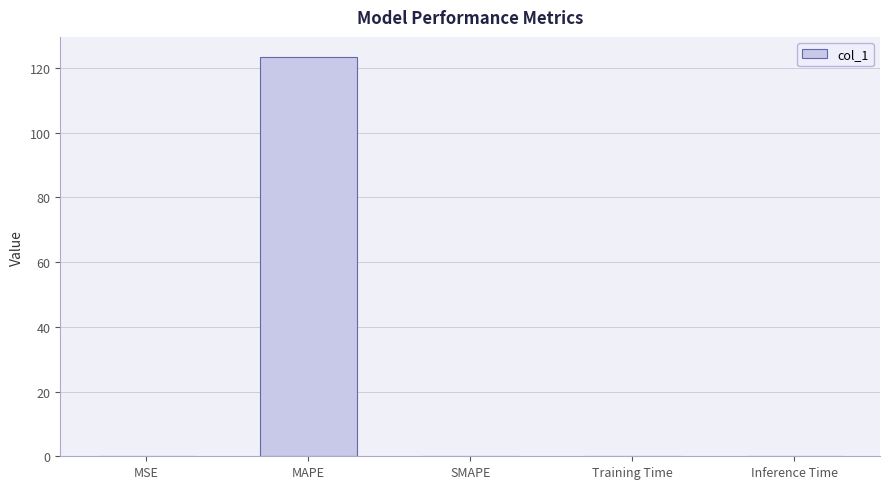

What is the change in value from MAPE to Training Time?

-123.4